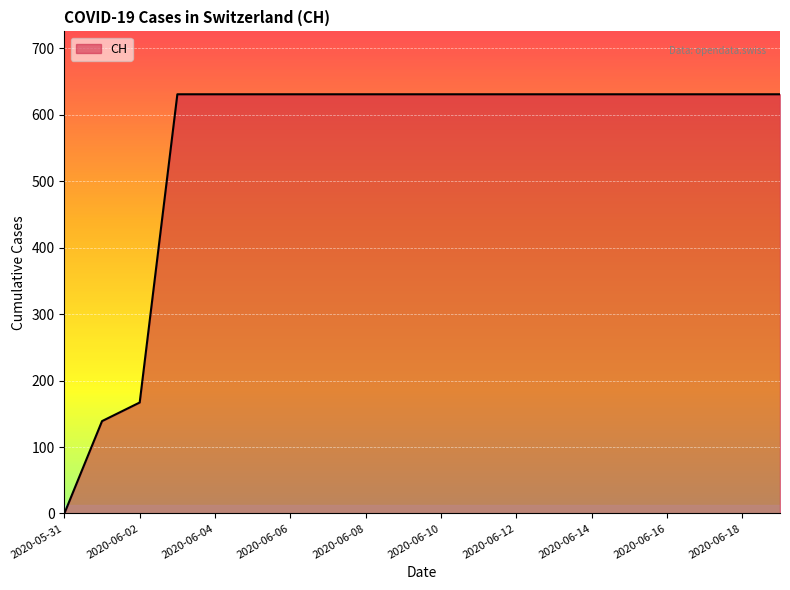

What is the difference between the maximum and minimum values?

631